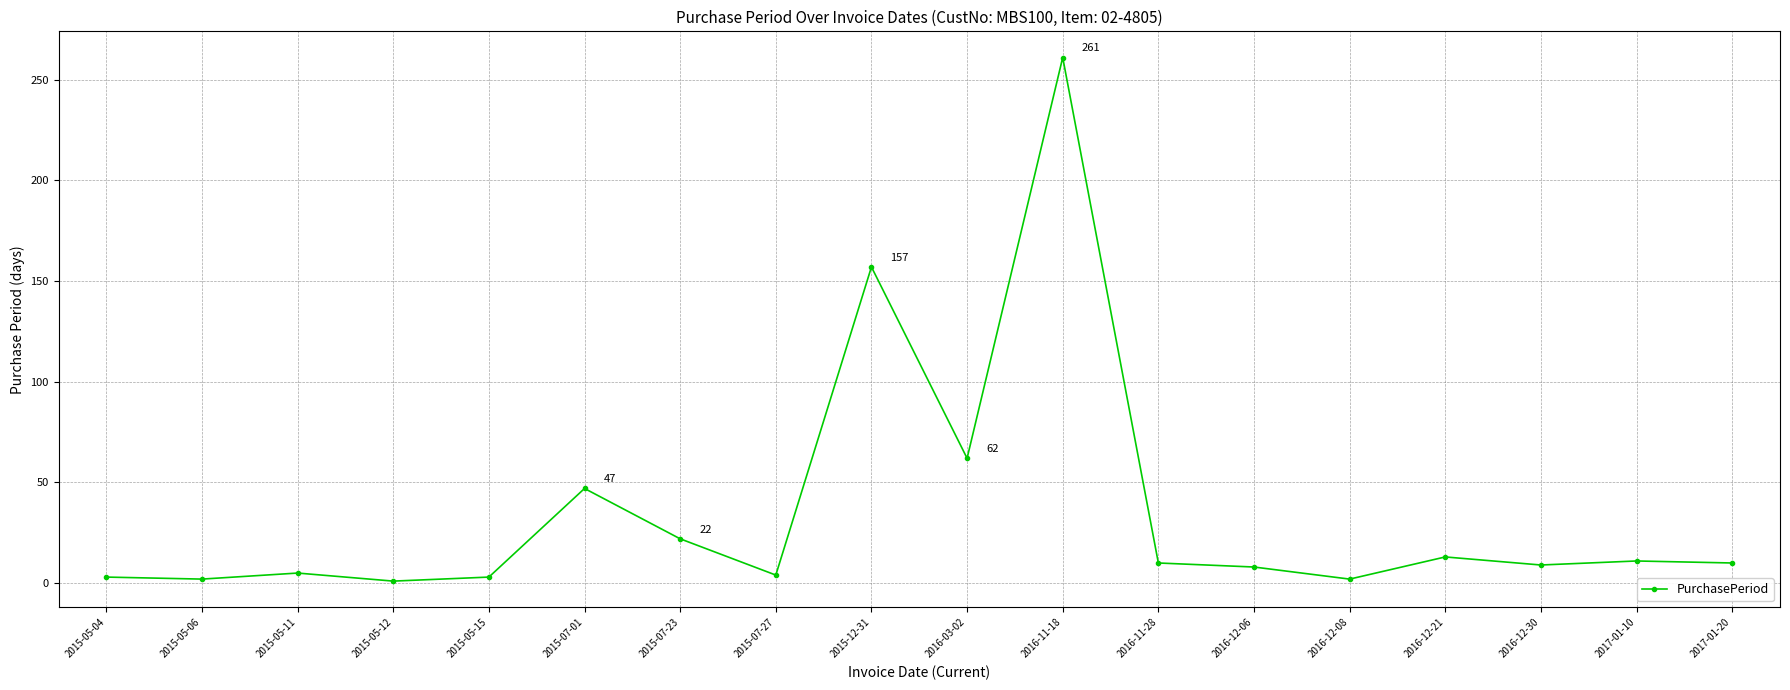

What is the ratio of the value at 2016-11-18 to the value at 2016-12-21?

20.1